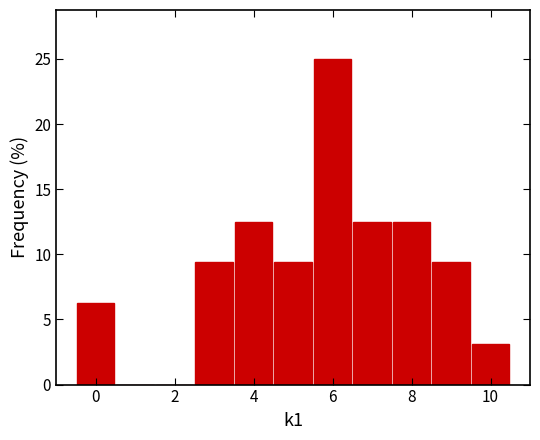

Reading left to right, transcribe this chart: for each bar, give the range it covers on the x-axis and its height. Neither the bar edges nor the heights are printed on the chart, so give them approximately, as read against the axes.

-0.5 to 0.5: 6.5
0.5 to 1.5: 0
1.5 to 2.5: 0
2.5 to 3.5: 9.5
3.5 to 4.5: 12.5
4.5 to 5.5: 9.5
5.5 to 6.5: 25.0
6.5 to 7.5: 12.5
7.5 to 8.5: 12.5
8.5 to 9.5: 9.5
9.5 to 10.5: 3.0